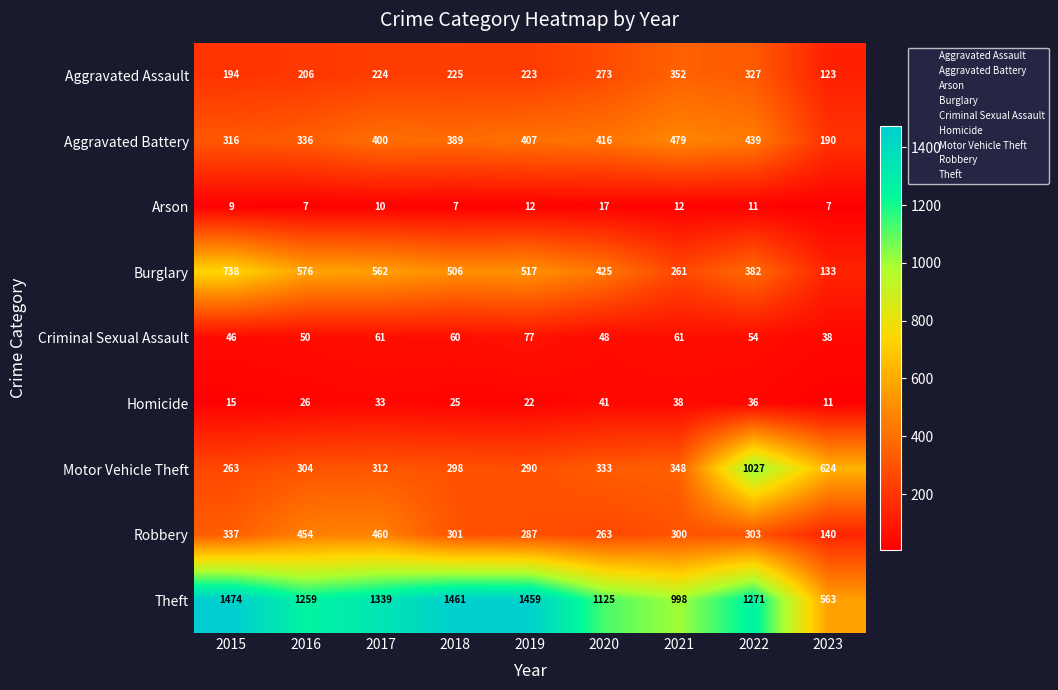

What is the difference between the maximum and minimum values in the Criminal Sexual Assault series?

39